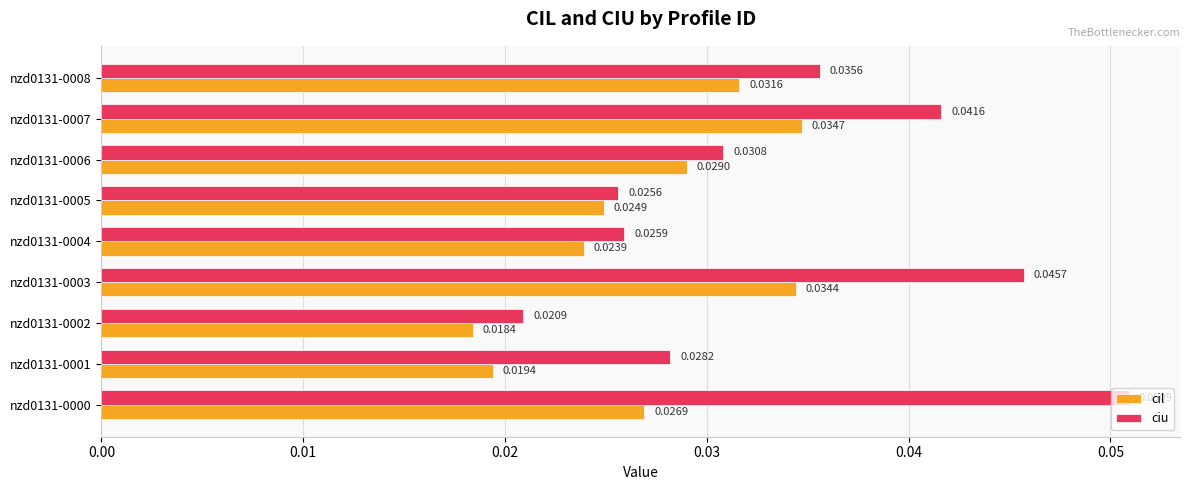

Which series has the largest range (max minus min)?

ciu